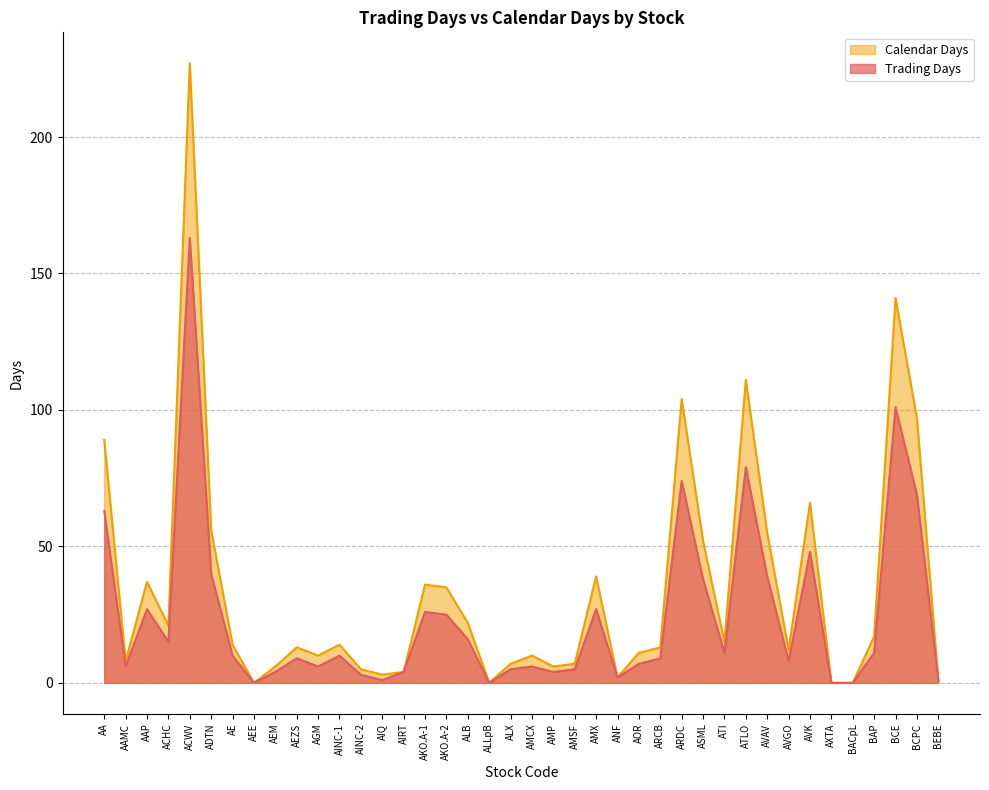

At which category does Calendar Days reach its first local peak?

AAP